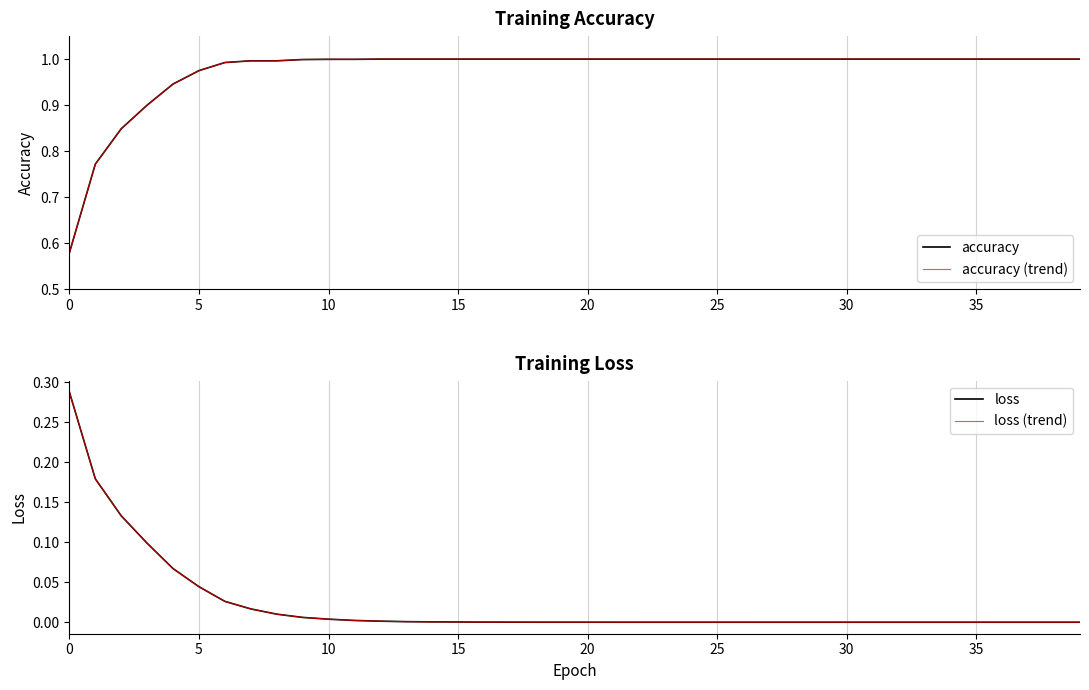

True or false: accuracy has more than 1 interior local peaks.

False